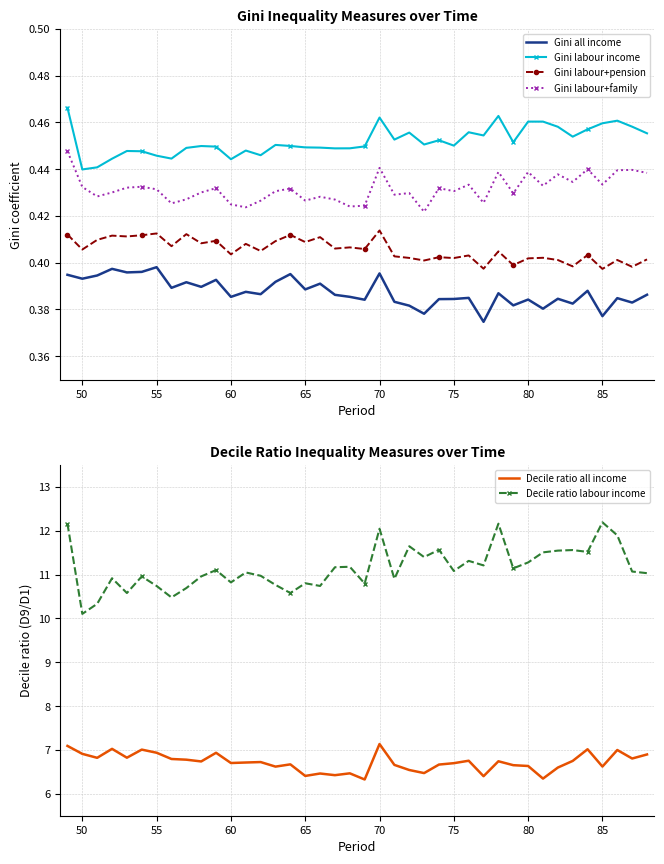

True or false: Gini labour+pension and Gini labour income cross at least once.

False